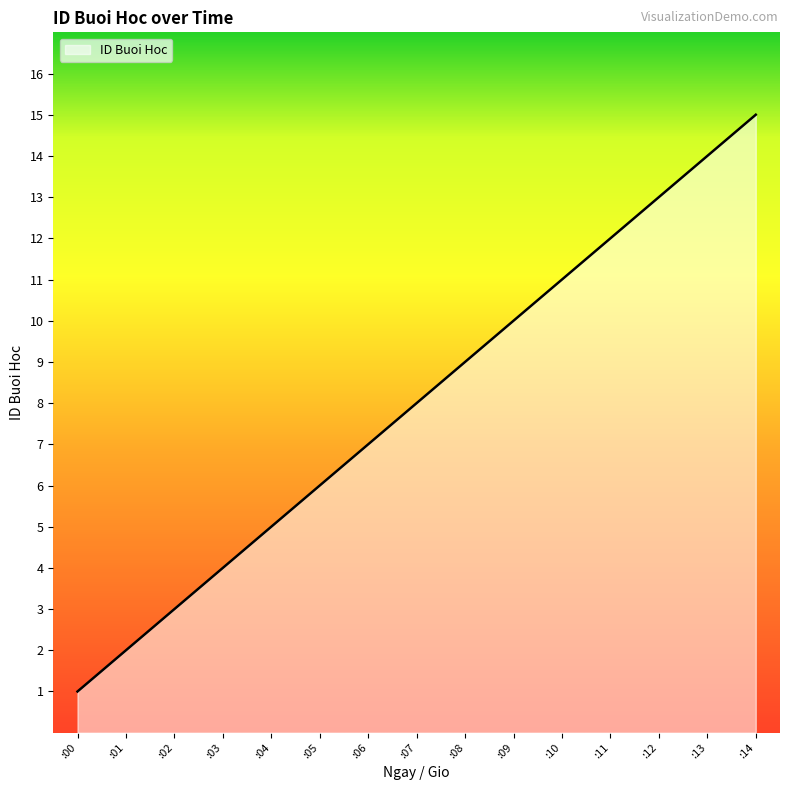

Rank the categories by value from highest to lowest.

:14, :13, :12, :11, :10, :09, :08, :07, :06, :05, :04, :03, :02, :01, :00